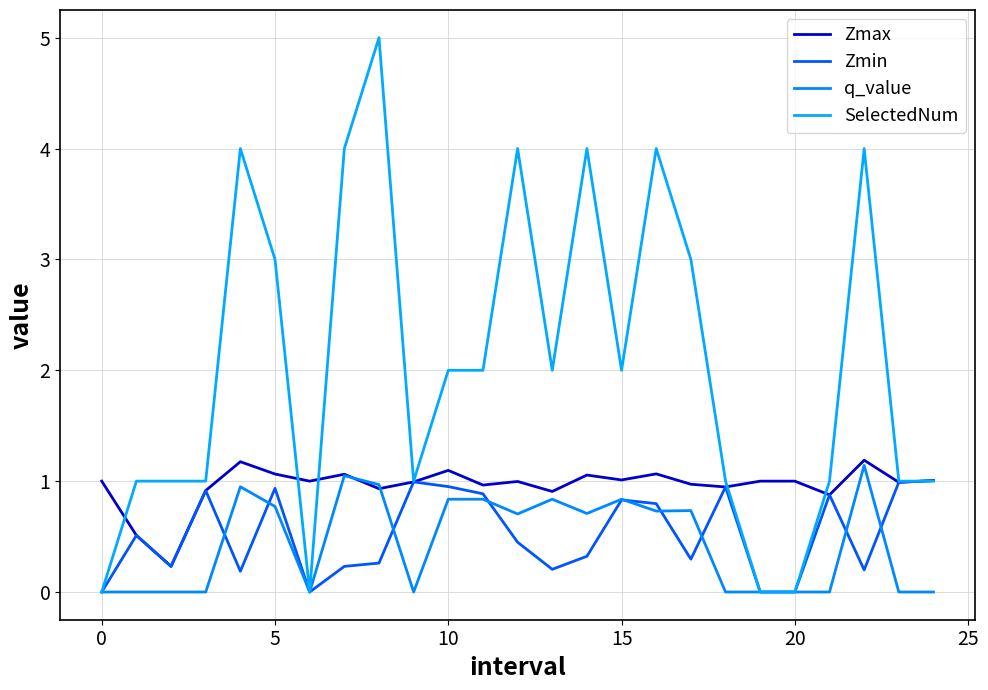

What is the label of the 4th point from the right?

21